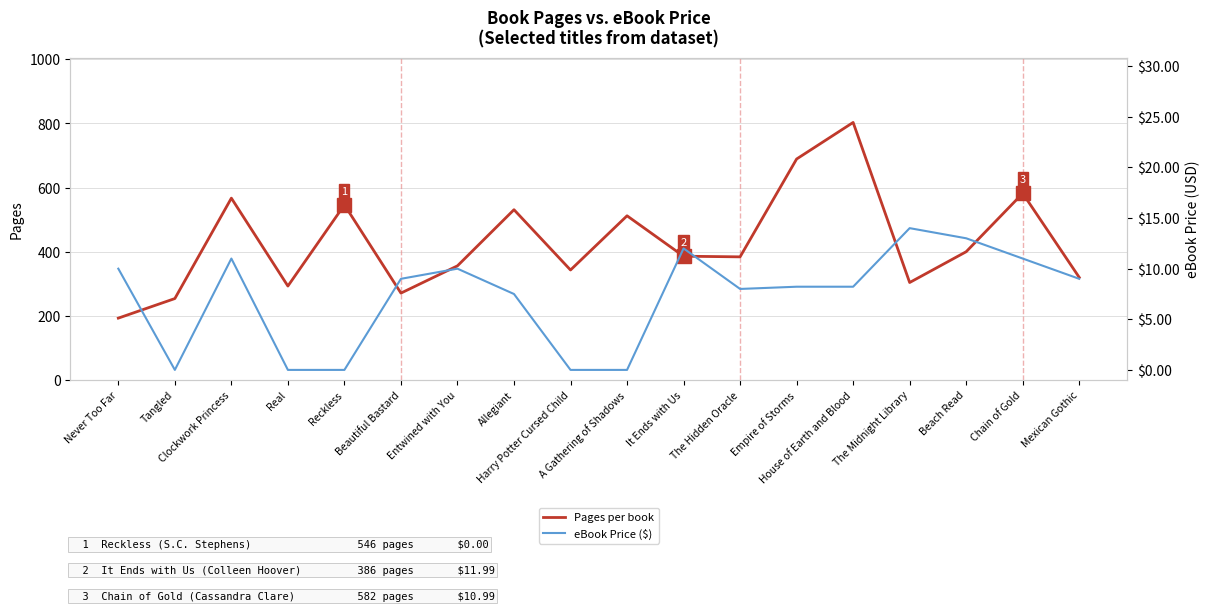

What is the label of the 12th point from the left?

The Hidden Oracle